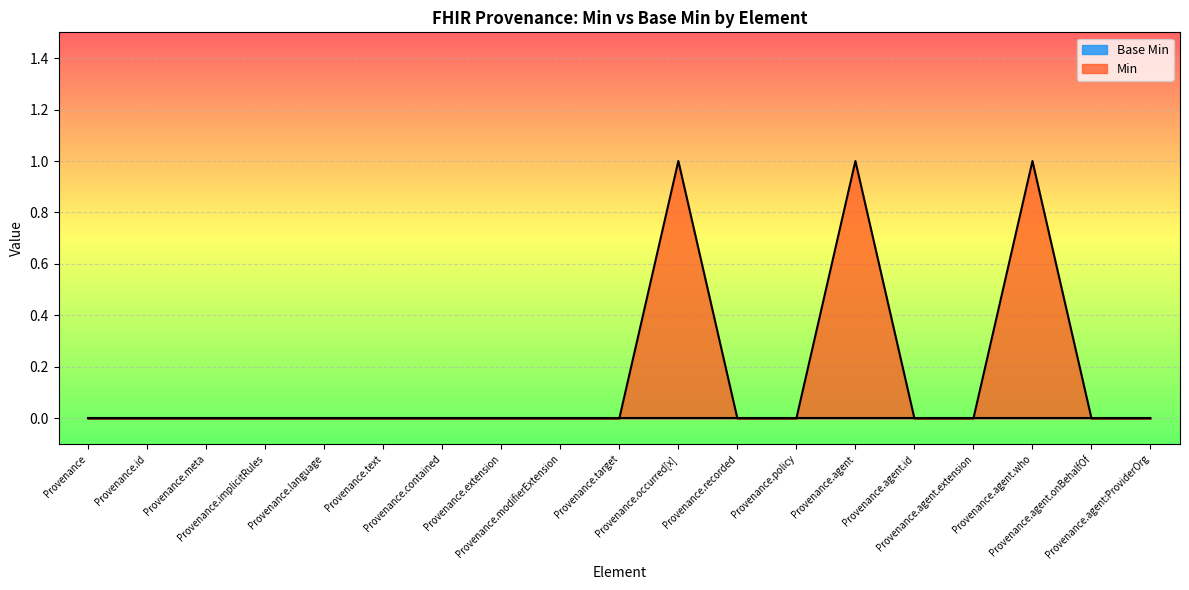

Reading left to right, transcribe all the data shown in this chart.

0	0	0	0	0	0	0	0	0	0	1	0	0	1	0	0	1	0	0